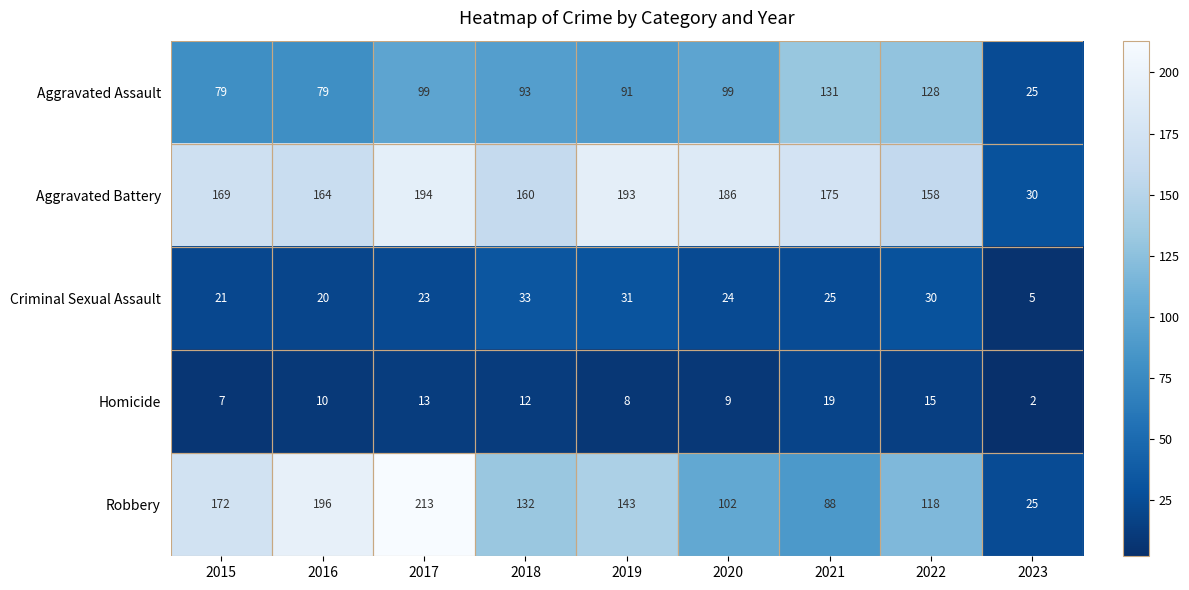

What is the total value across all series at 2019?

466